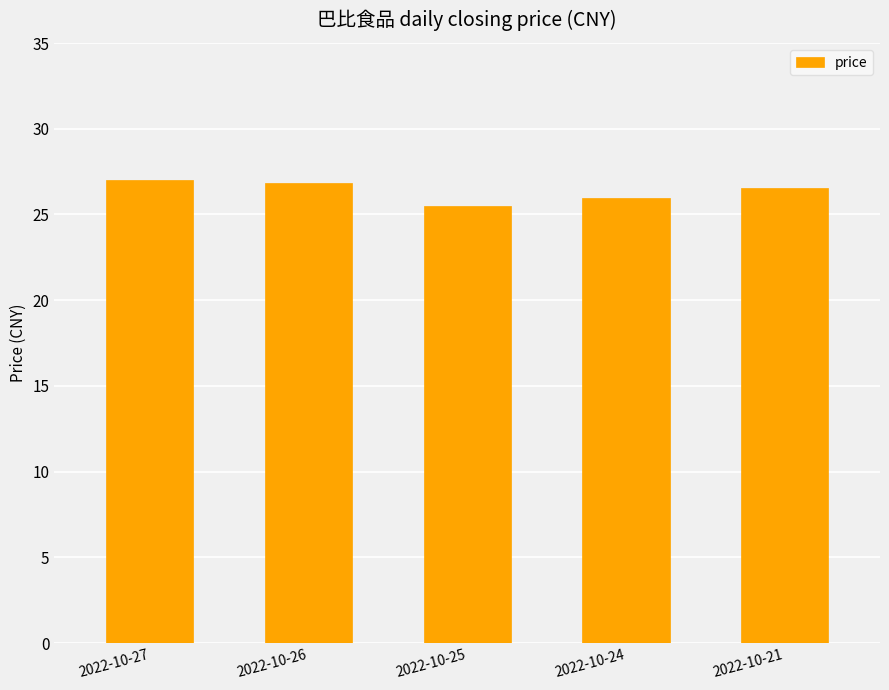

Approximately how many times larger is the value at 2022-10-26 compared to 2022-10-25?

1.1